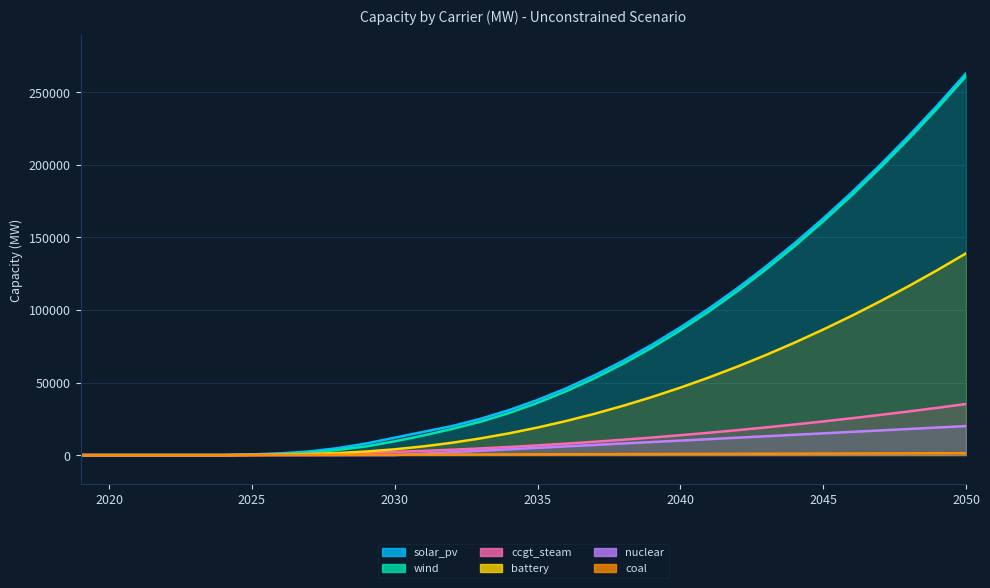

What is the sum of all nuclear values?

210000